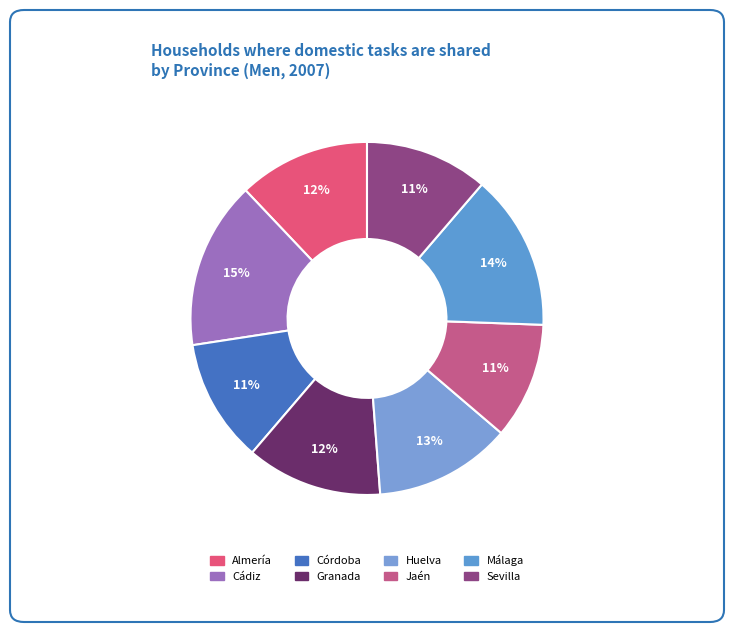

What percentage do Sevilla and Córdoba together represent?

22.6%